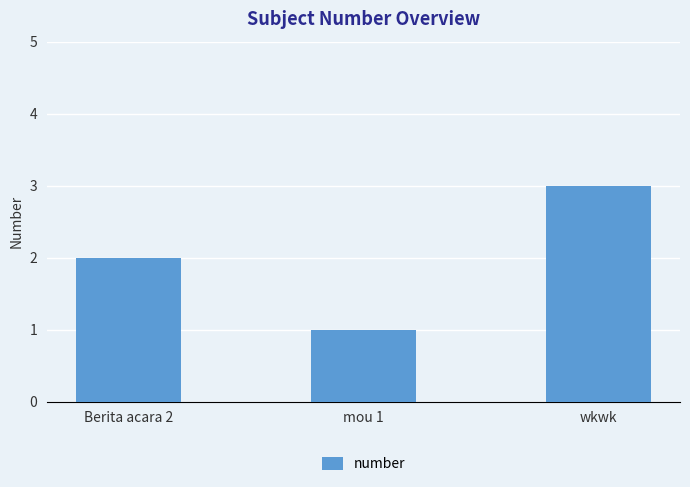

At which label is the value closest to 2?

Berita acara 2